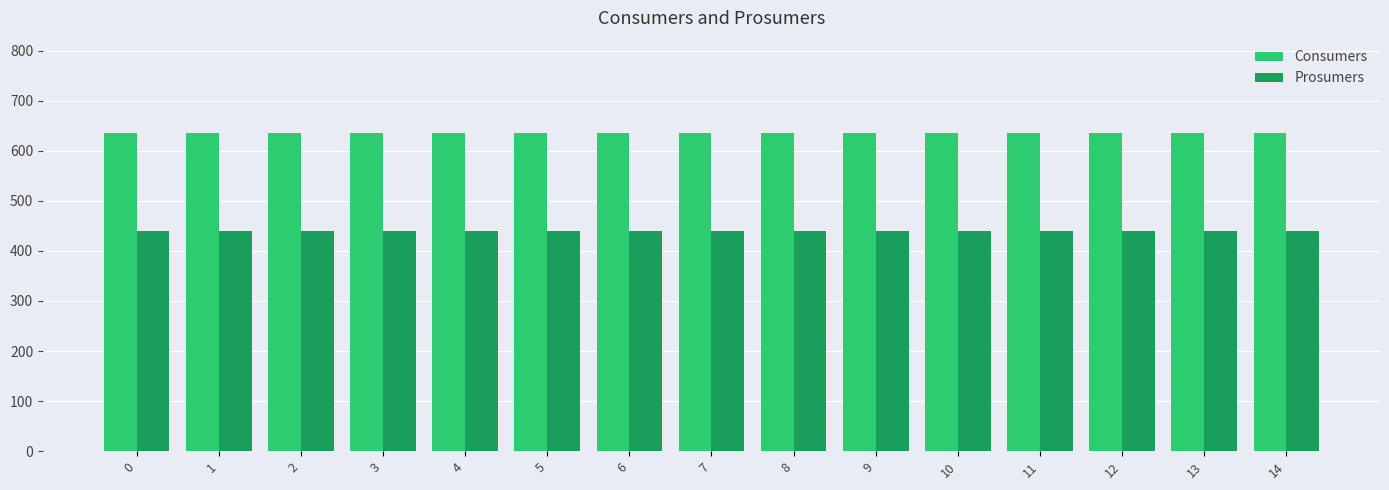

The Prosumers series shows 702 at 0. True or false?

False